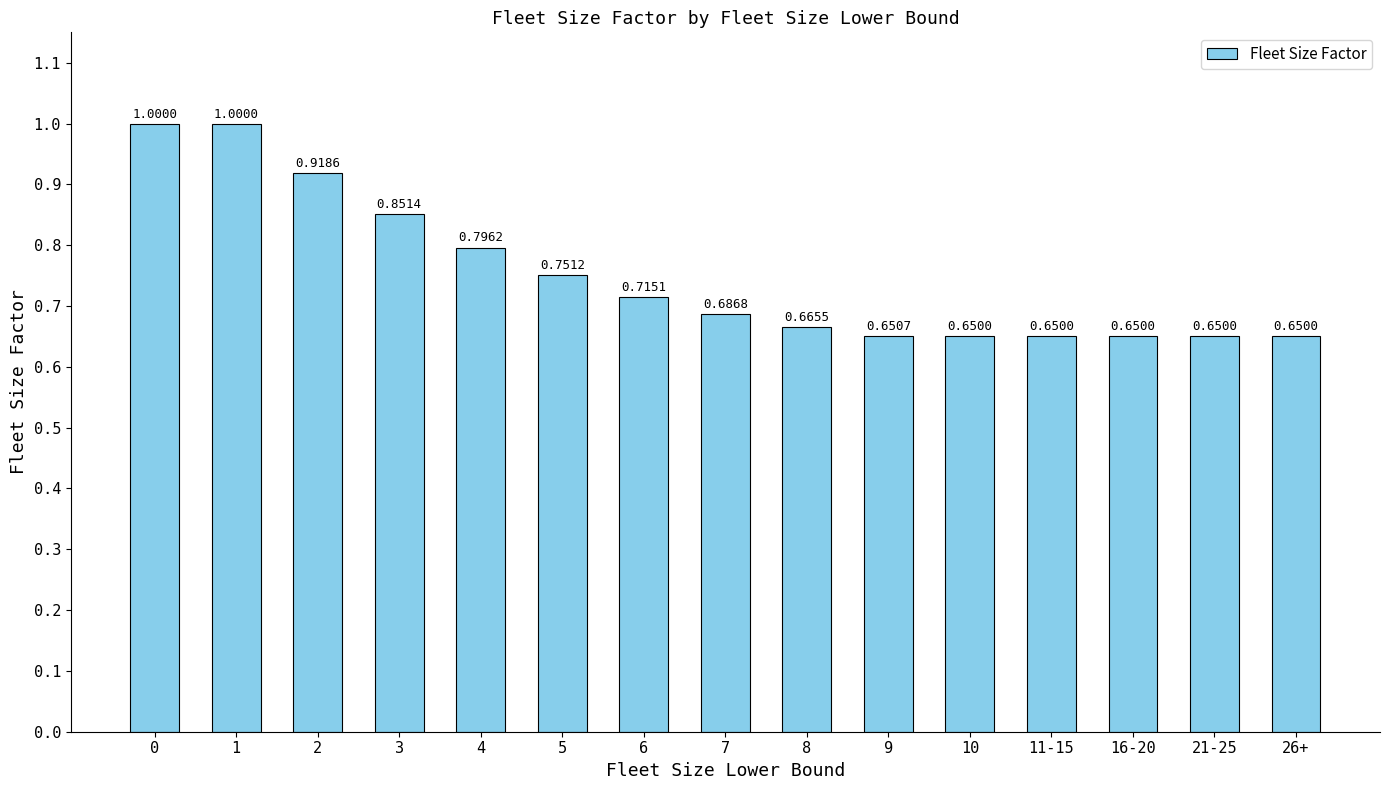

Which has a higher value, 8 or 10?

8